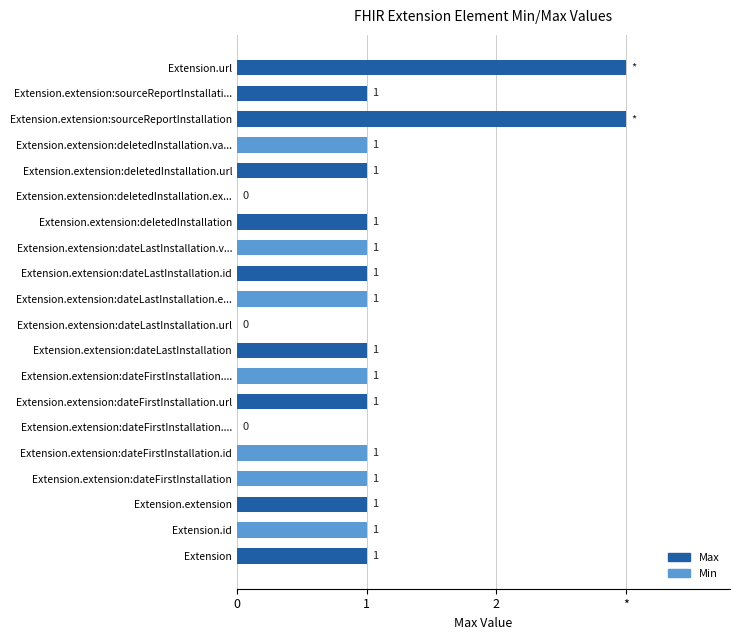

The value of Min at Extension.id is 1. True or false?

False